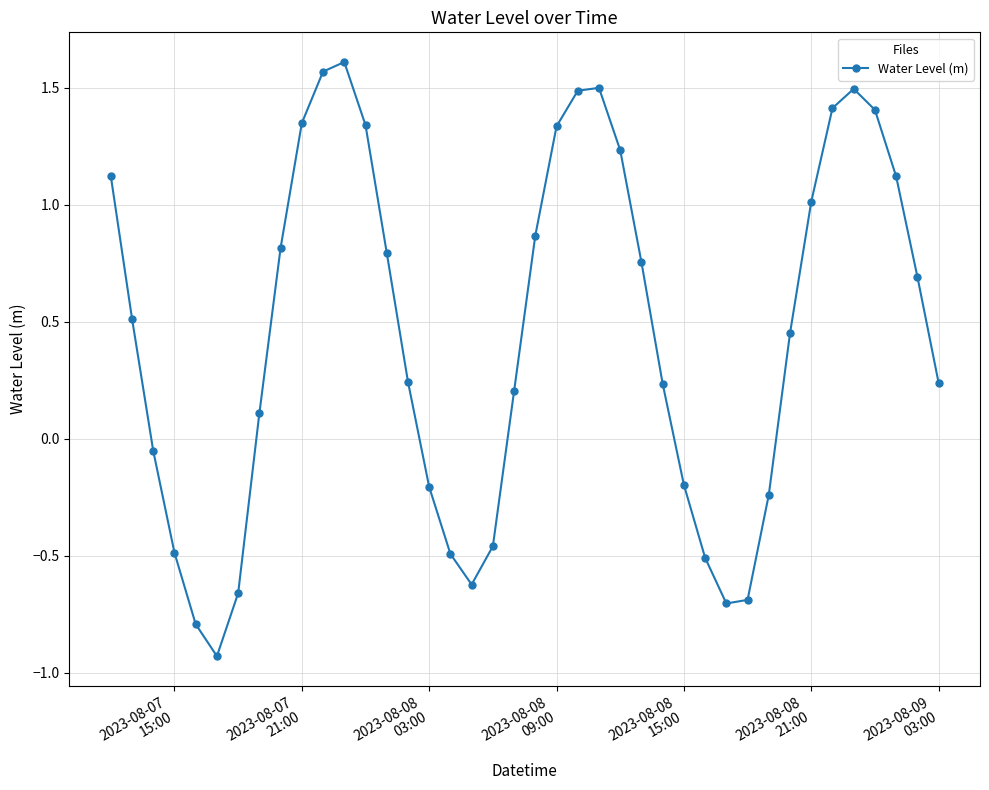

What is the average value?

0.4